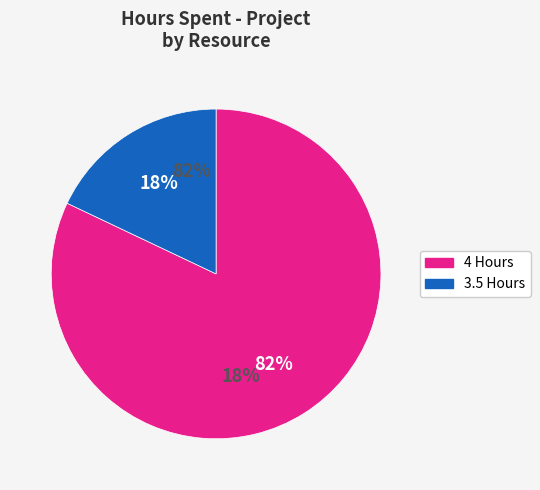

Does Deepika represent more than half of the total?

No